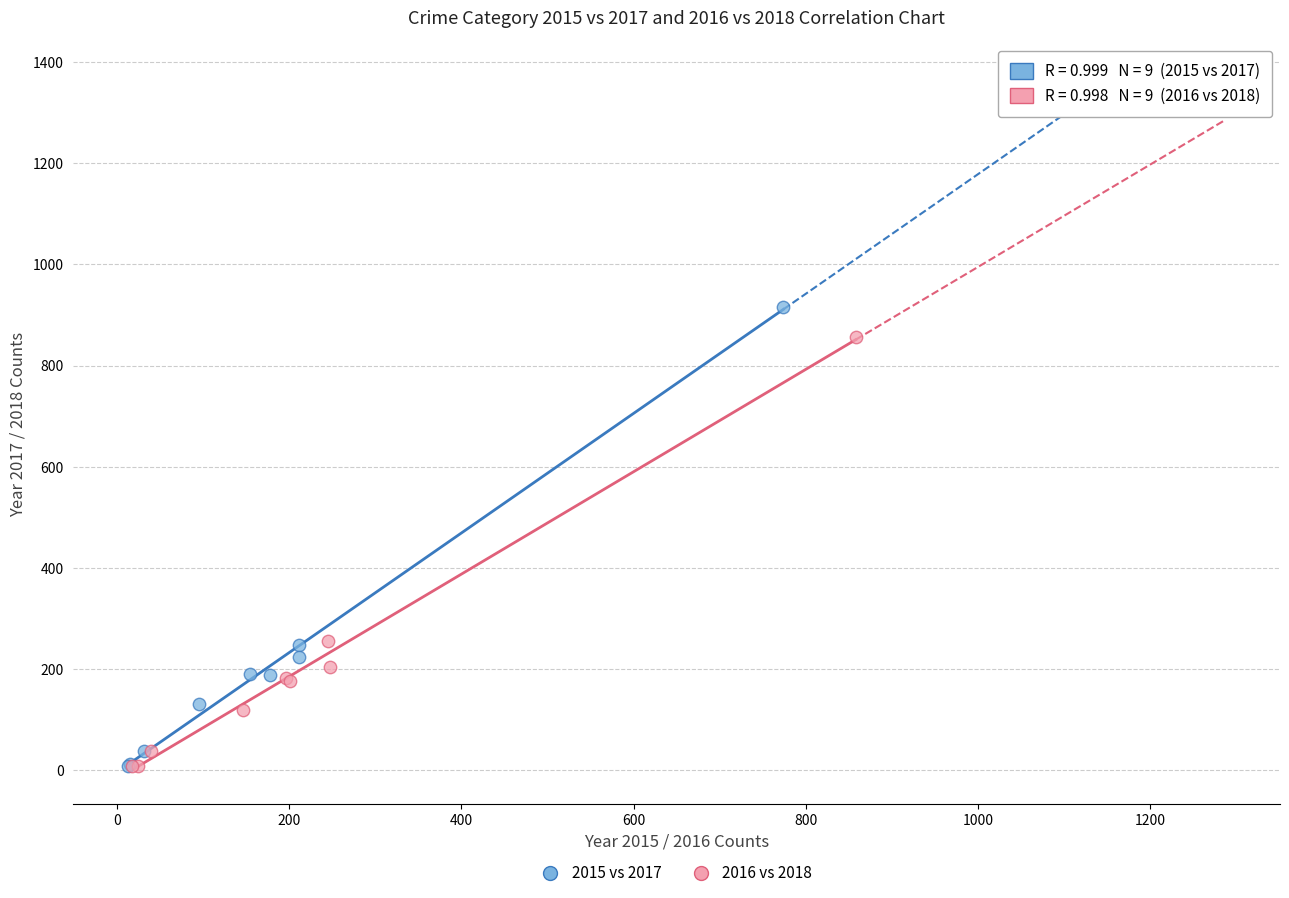

What are all the series names shown in the legend?

2015 vs 2017, 2016 vs 2018